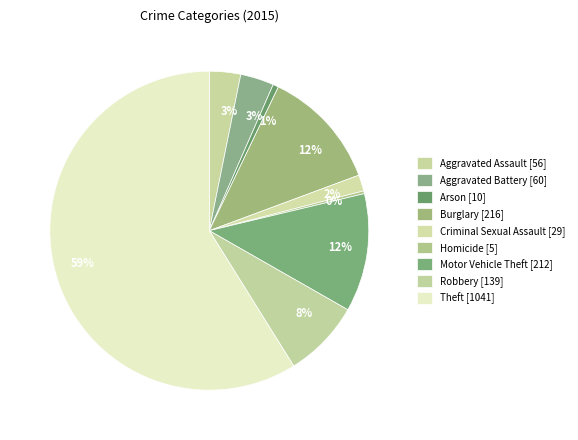

How many slices are in this pie chart?

9